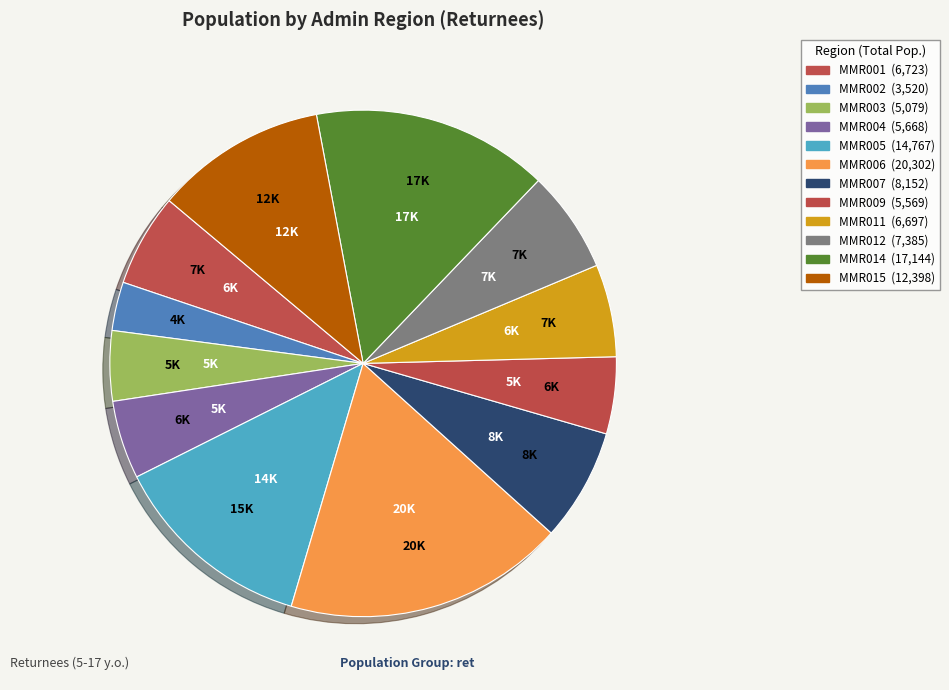

How many segments does this pie chart have?

12